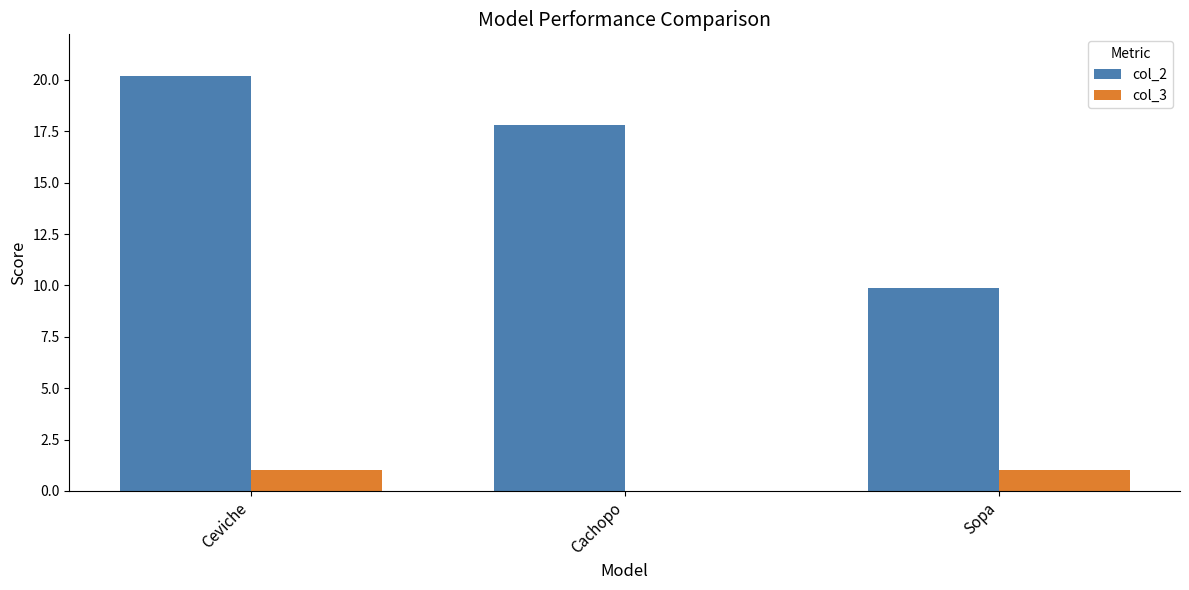

At which label is col_2 closest to 15?

Cachopo